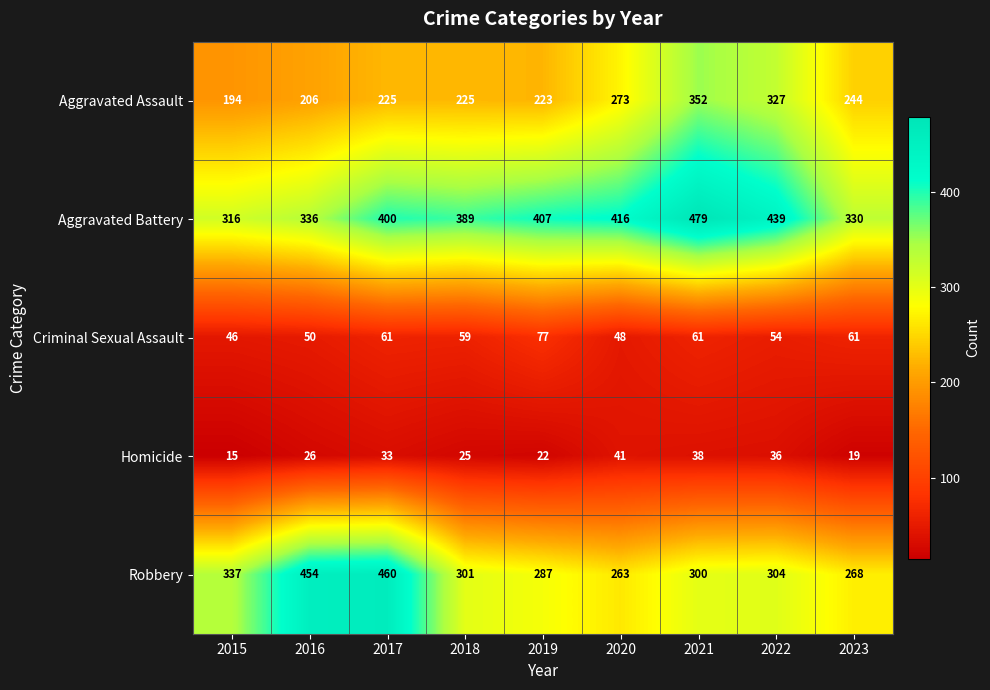

Read the Robbery value at 2021.

300